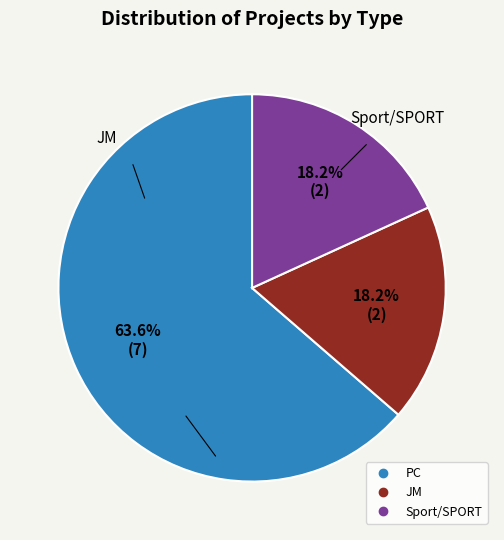

What is the majority slice?

PC